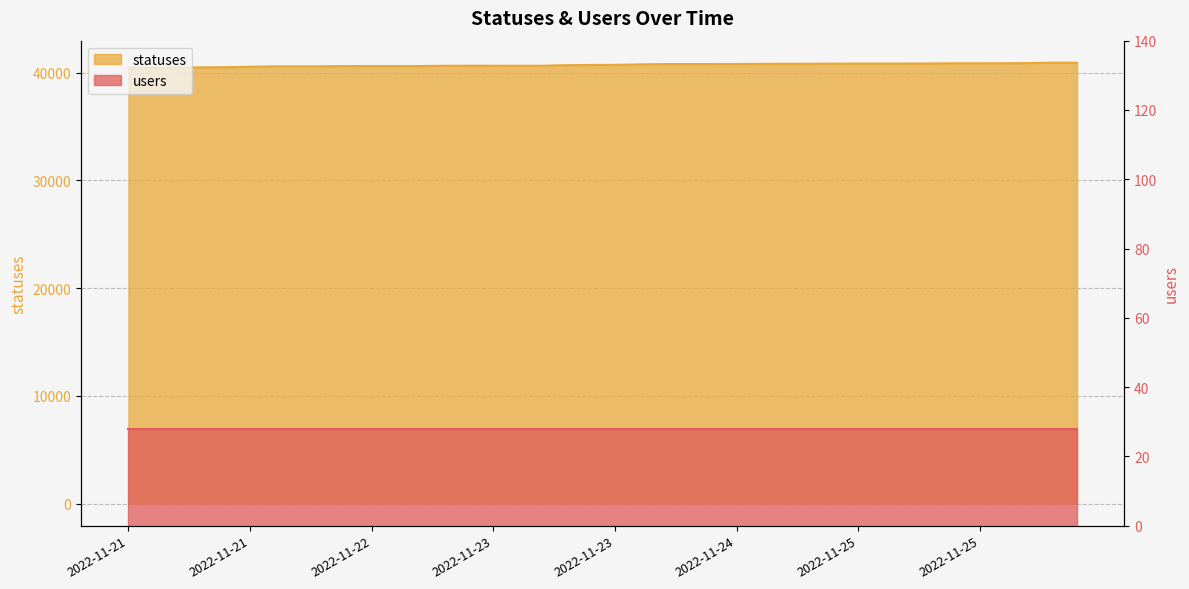

Is it true that the value at 2022-11-22 06:27 is 70072?

False